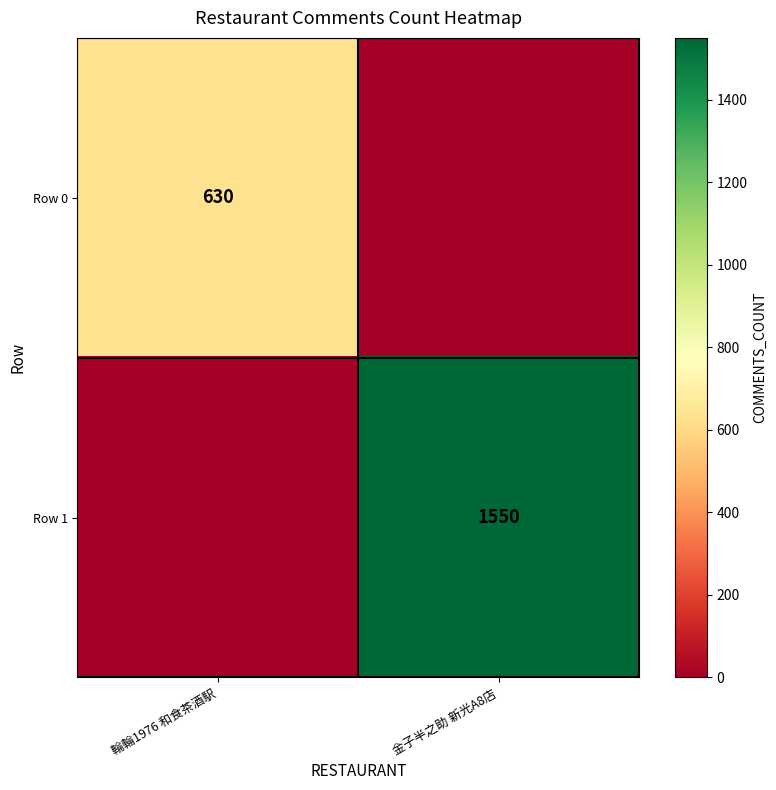

True or false: Row 1 has a value of 1550 at 金子半之助 新光A8店.

True